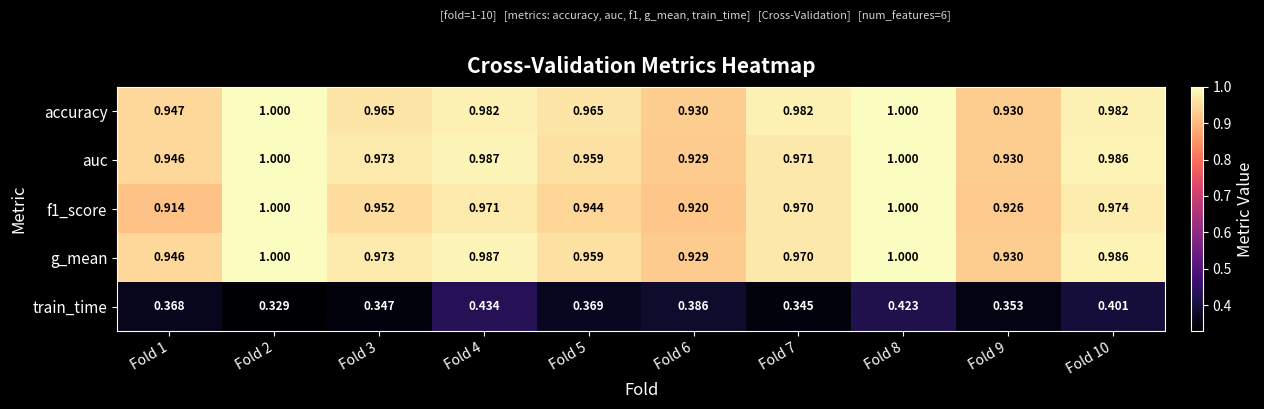

Which series has the widest spread of values?

train_time